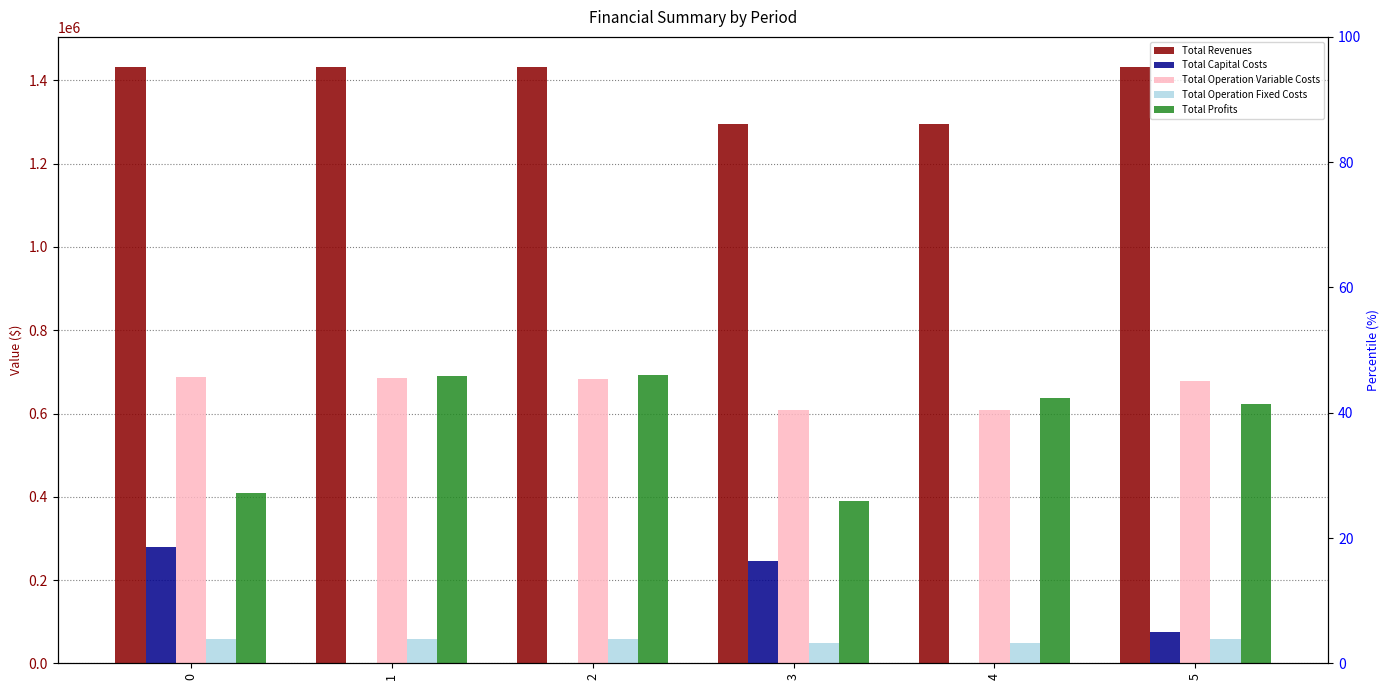

How many data points in Total Profits are less than 637876?

3